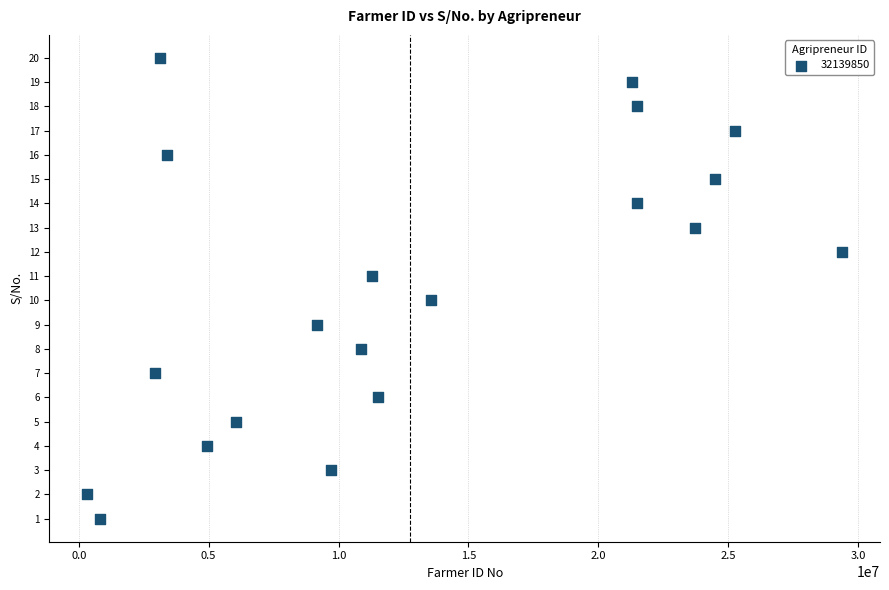

What is the range of Y values (max minus min)?

19